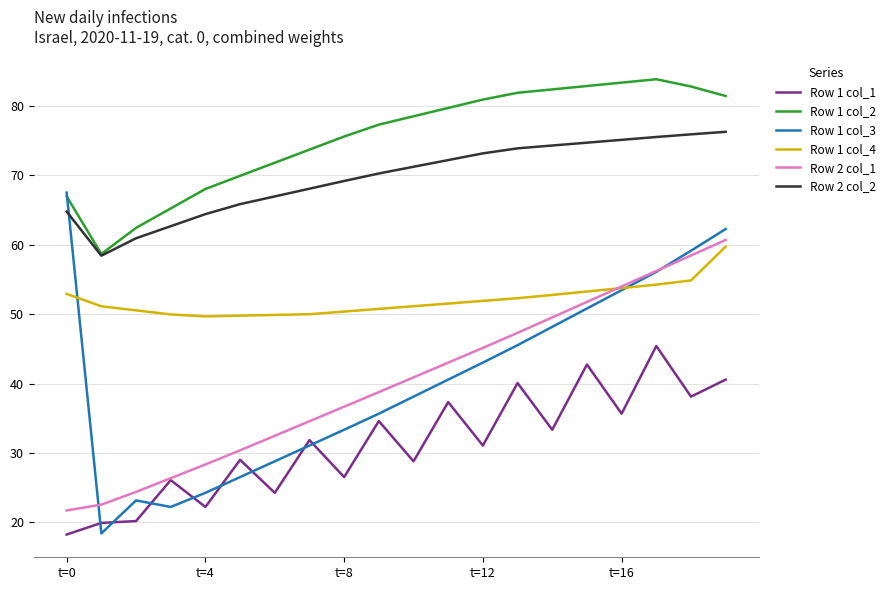

Which series has the largest total across all categories?

Row 1 col_2